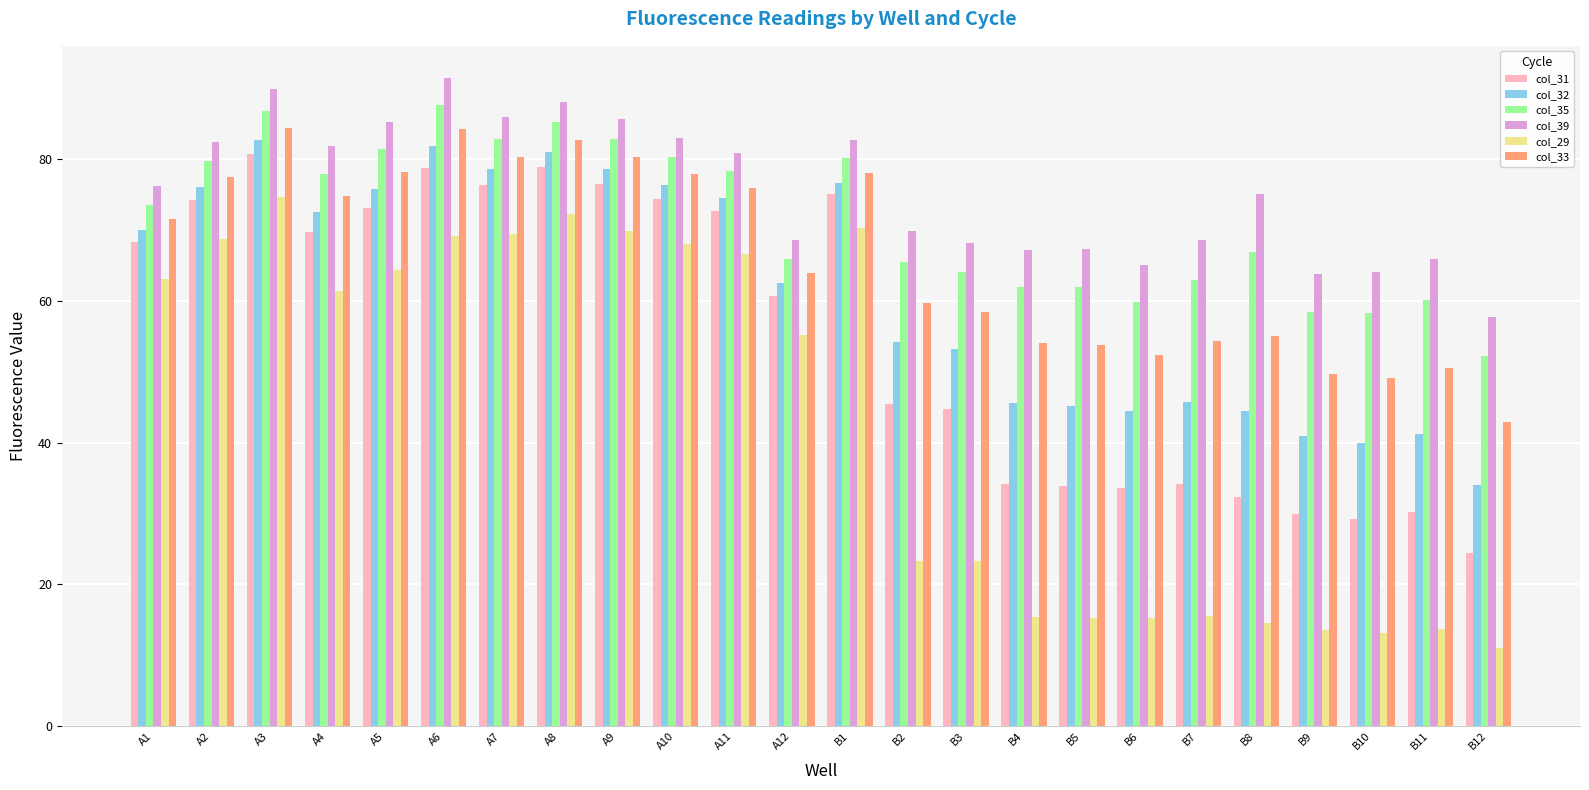

What are all the series names shown in the legend?

col_31, col_32, col_35, col_39, col_29, col_33